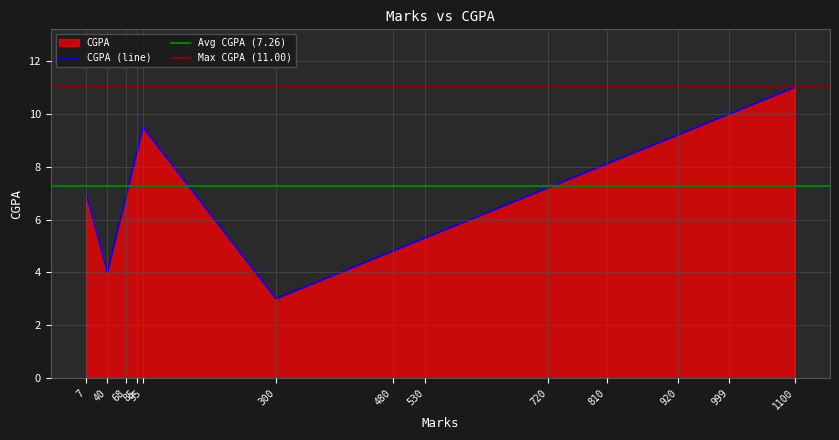

What is the minimum value shown in the chart?

3.0